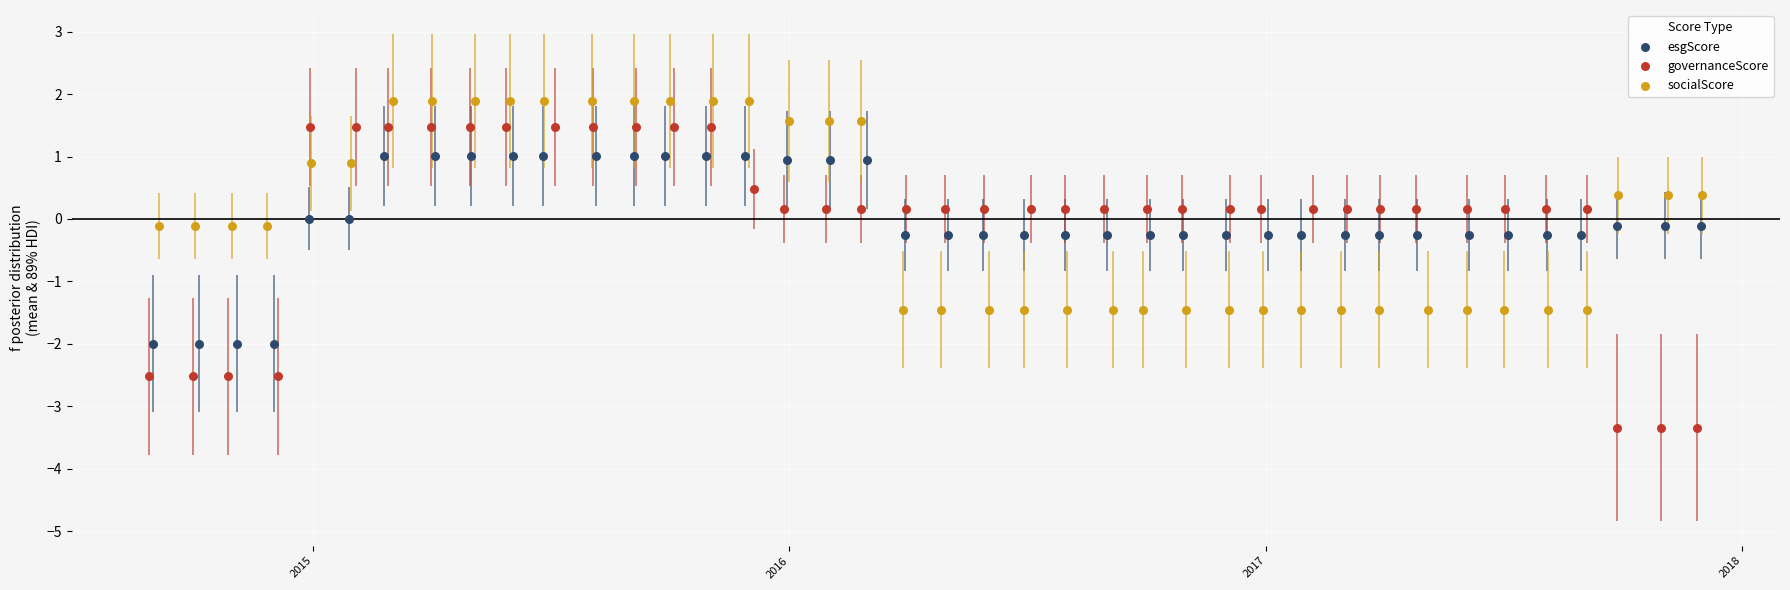

Which series has the widest spread of Y values?

governanceScore